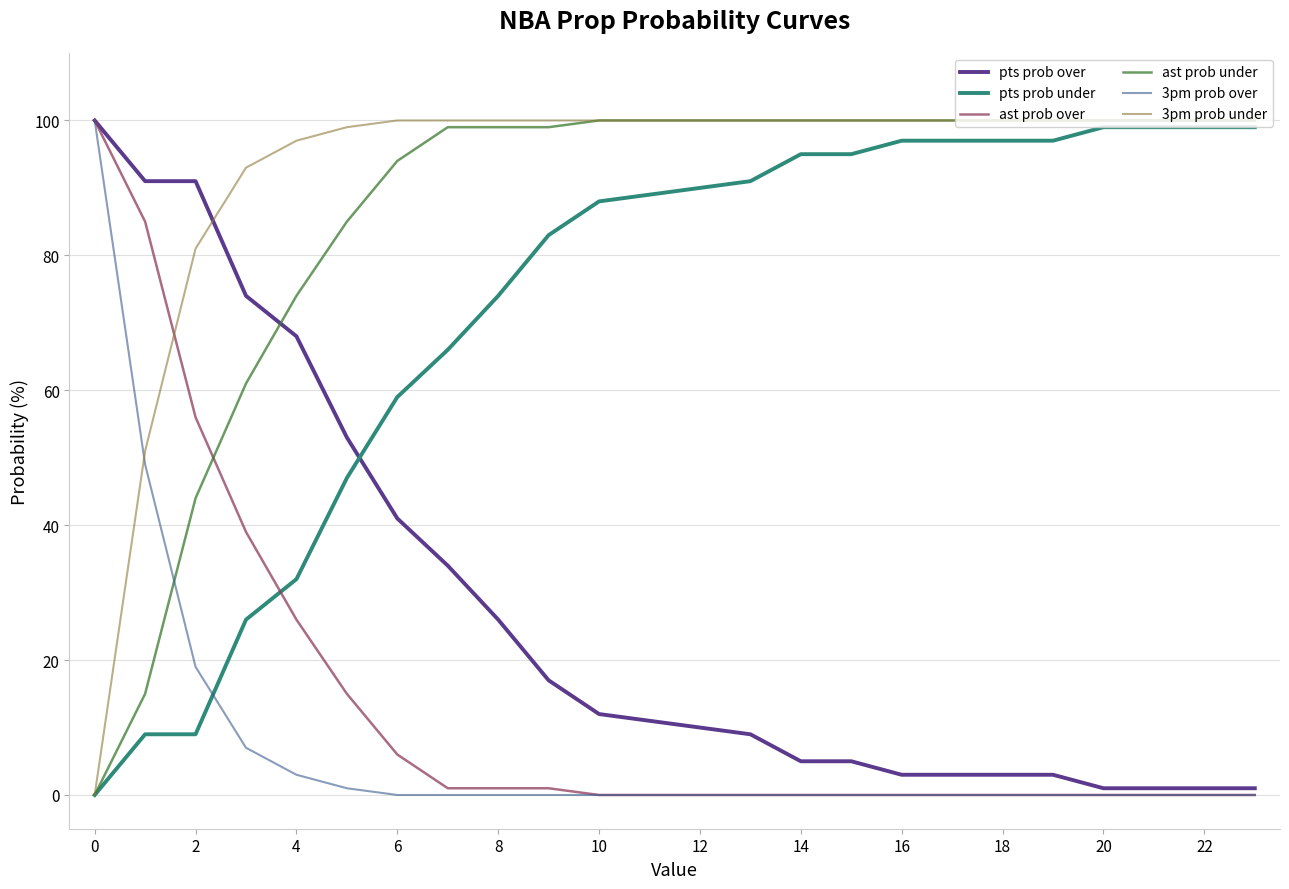

What is the maximum value shown in the chart?

100